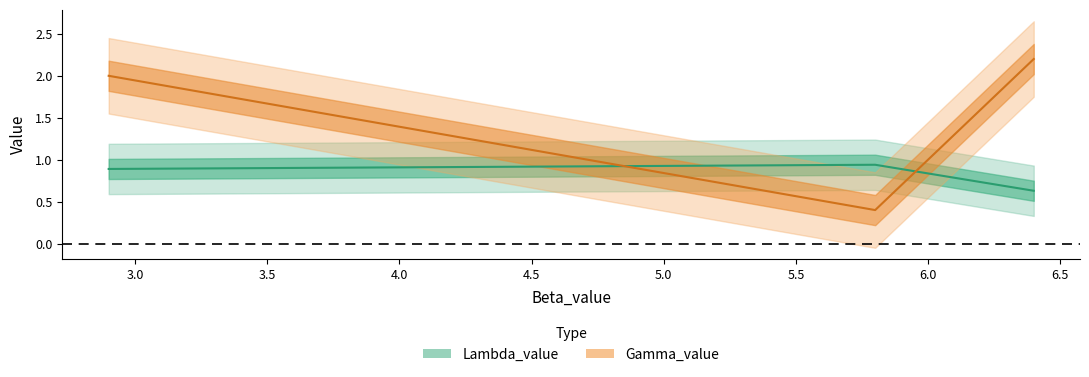

Which series has the widest spread of values?

Gamma_value